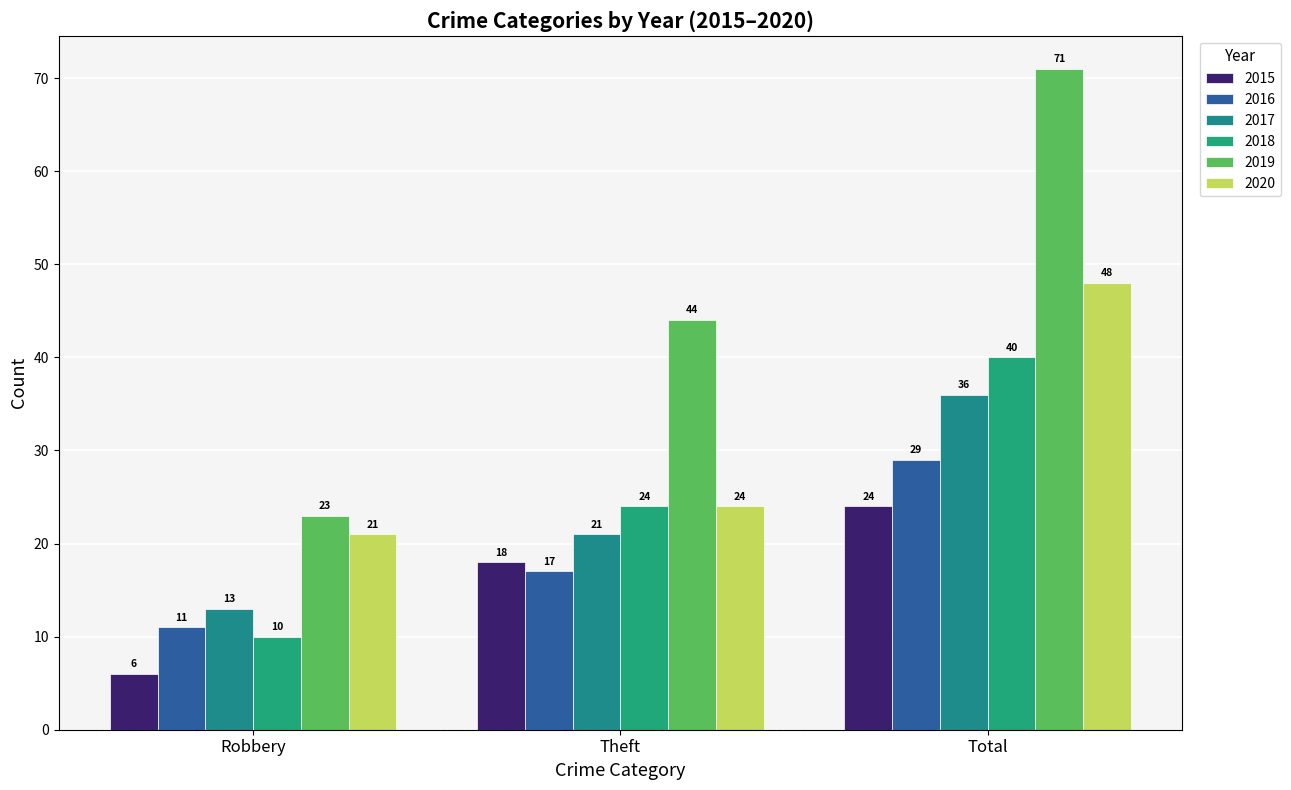

The value of 2019 at Total is 103. True or false?

False